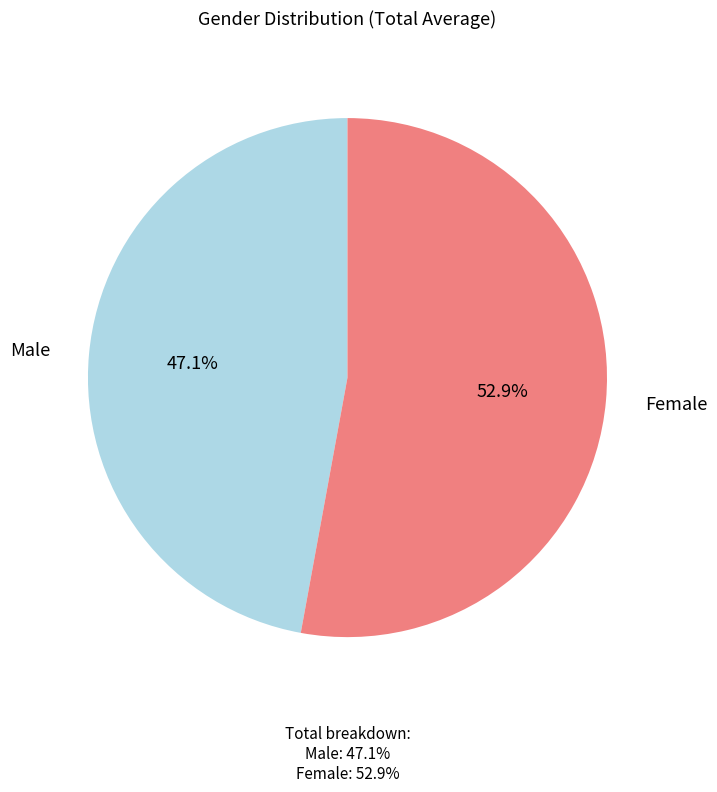

What percentage do Female and Male together represent?

100.0%